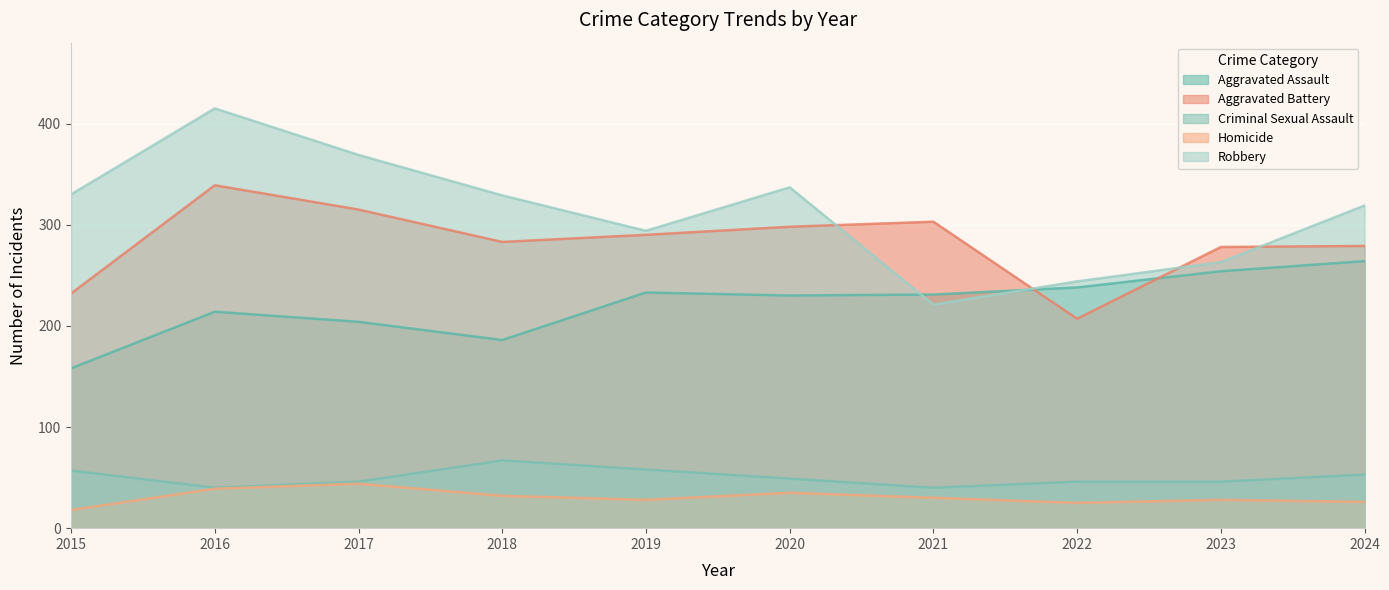

What is the difference between the second highest and second lowest values in the Aggravated Battery series?

83